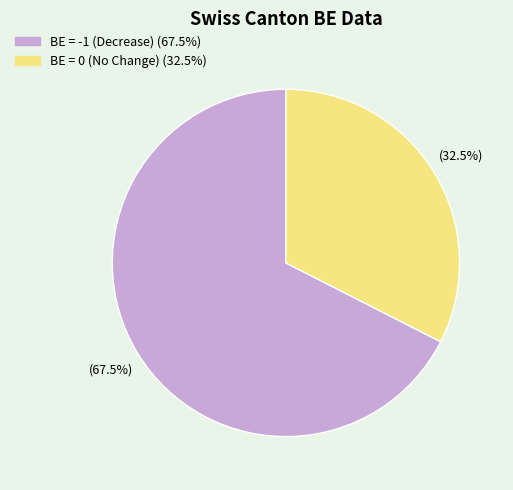

Is there a majority slice in this chart?

Yes